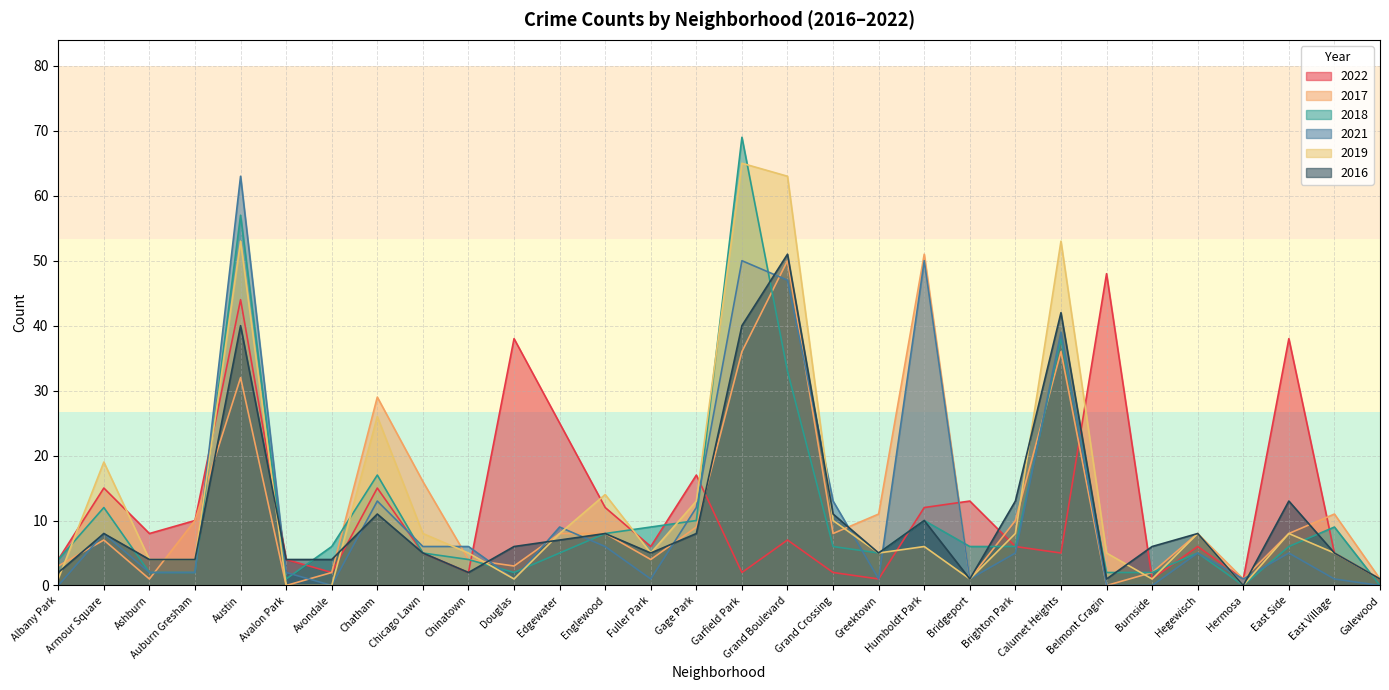

Which series changed the most between Albany Park and East Village?

2017